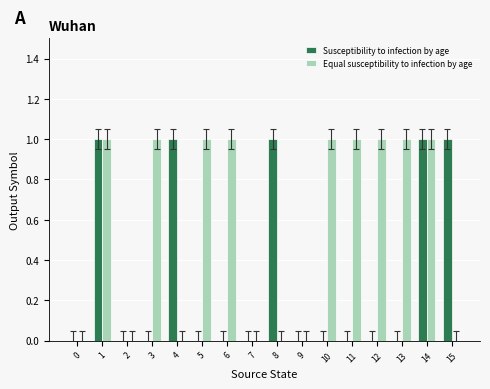

The Susceptibility to infection by age series shows 1 at 7. True or false?

False